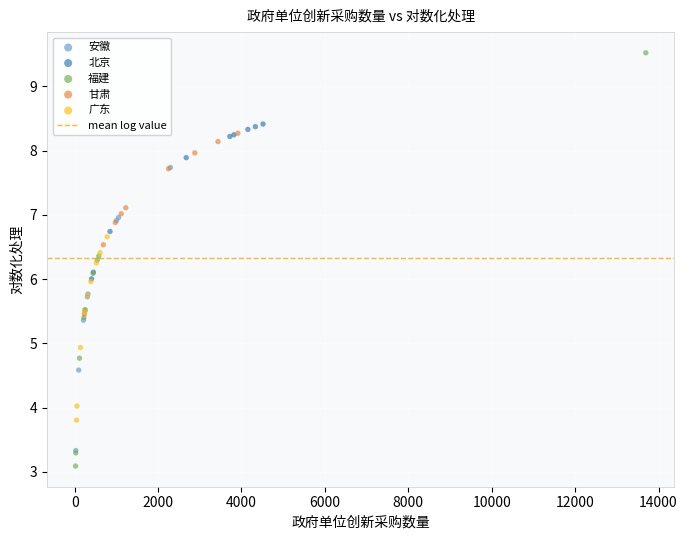

Which series reaches the maximum Y coordinate?

福建